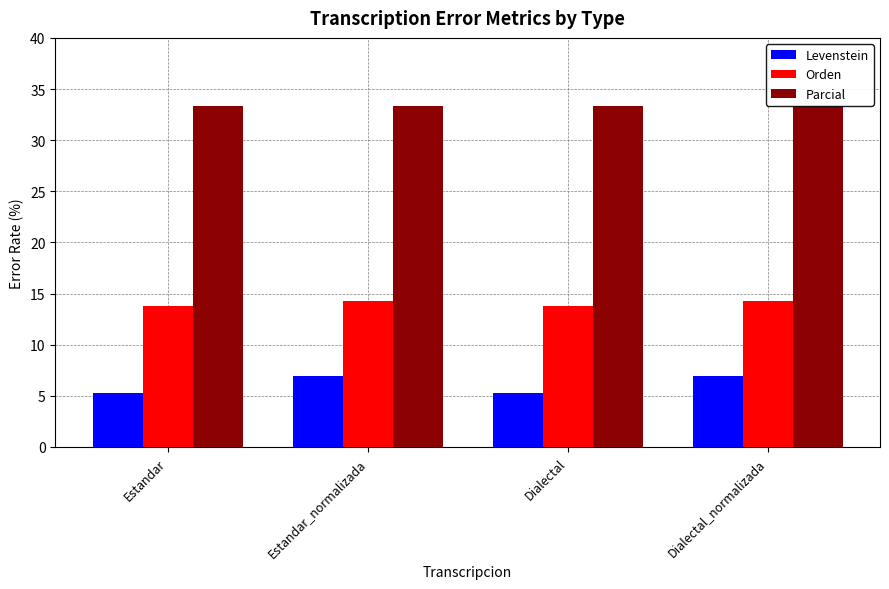

What is the greatest value displayed?

33.3